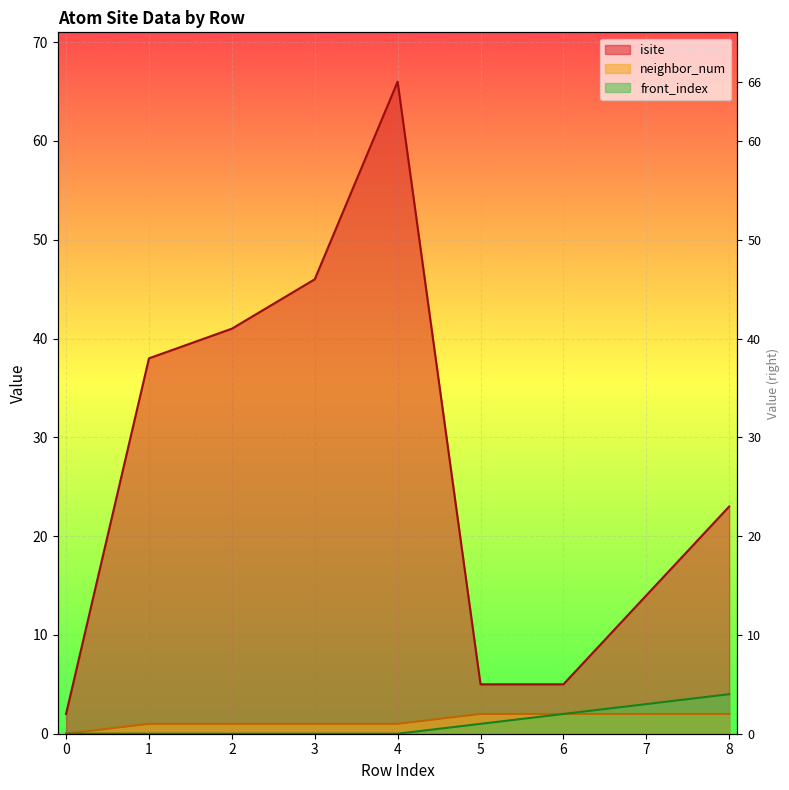

Rank the series by their maximum value, from highest to lowest.

isite, front_index, neighbor_num